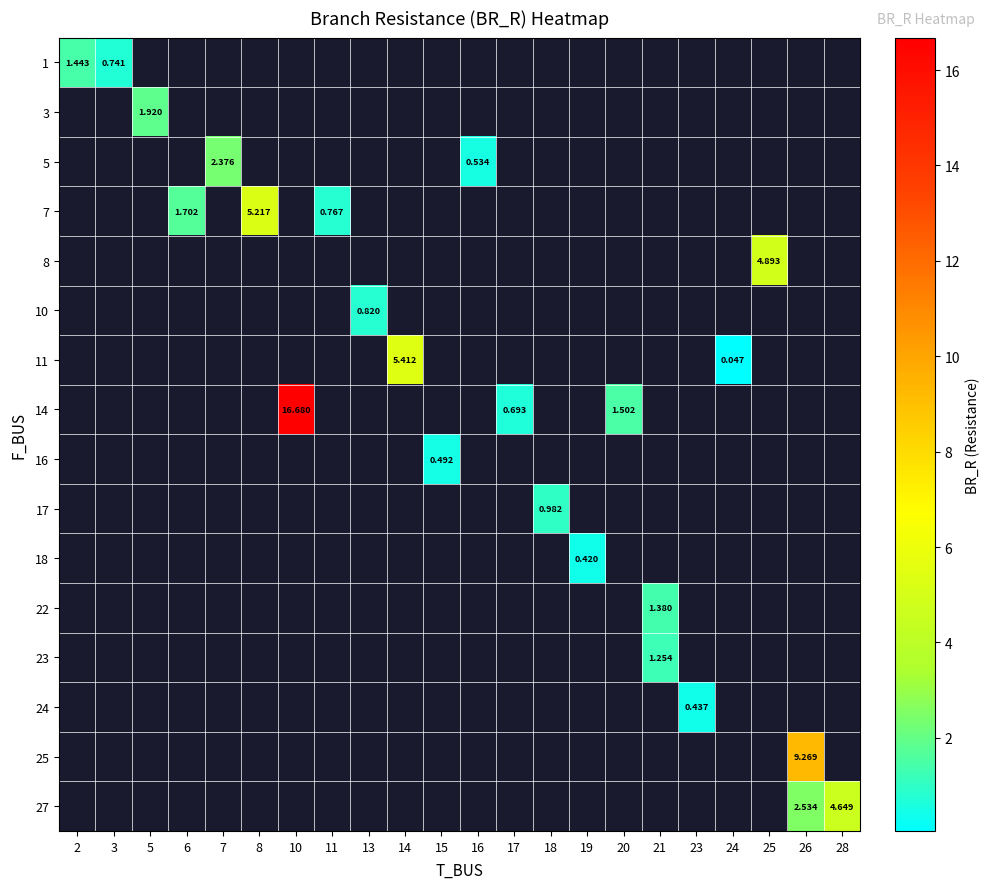

Which category has the highest value across all series?

10